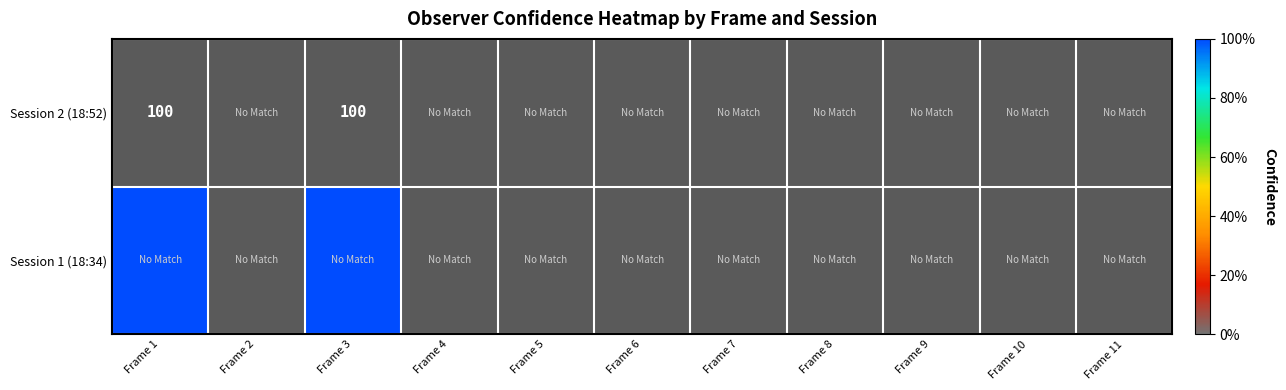

Which series changed the most between Frame 1 and Frame 3?

Session 2 (18:52)